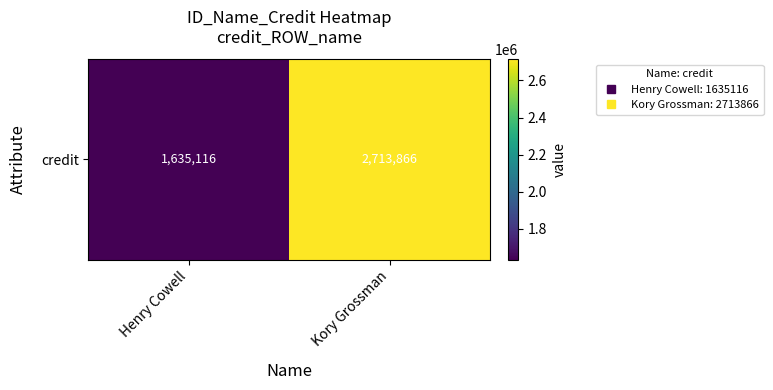

The chart shows a value of 1635116 at Henry Cowell. True or false?

True